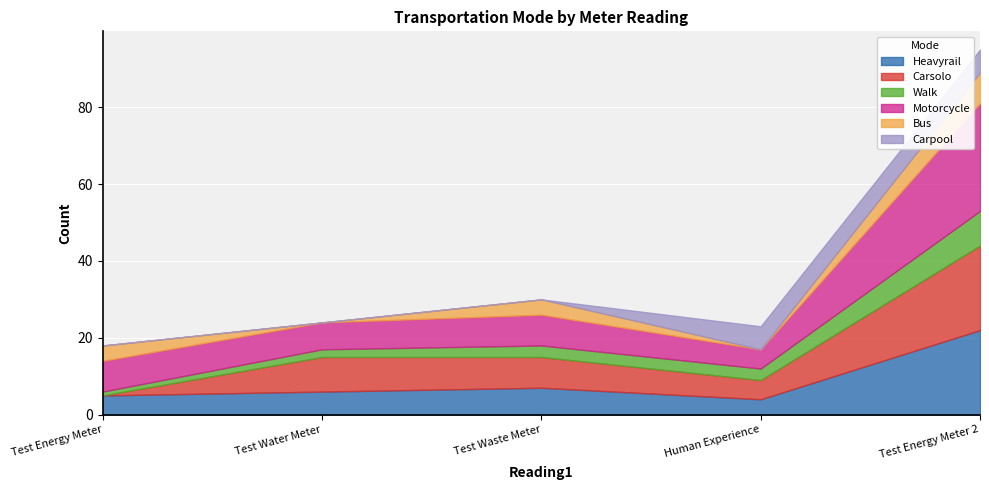

At how many categories does at least one series exceed 23?

1